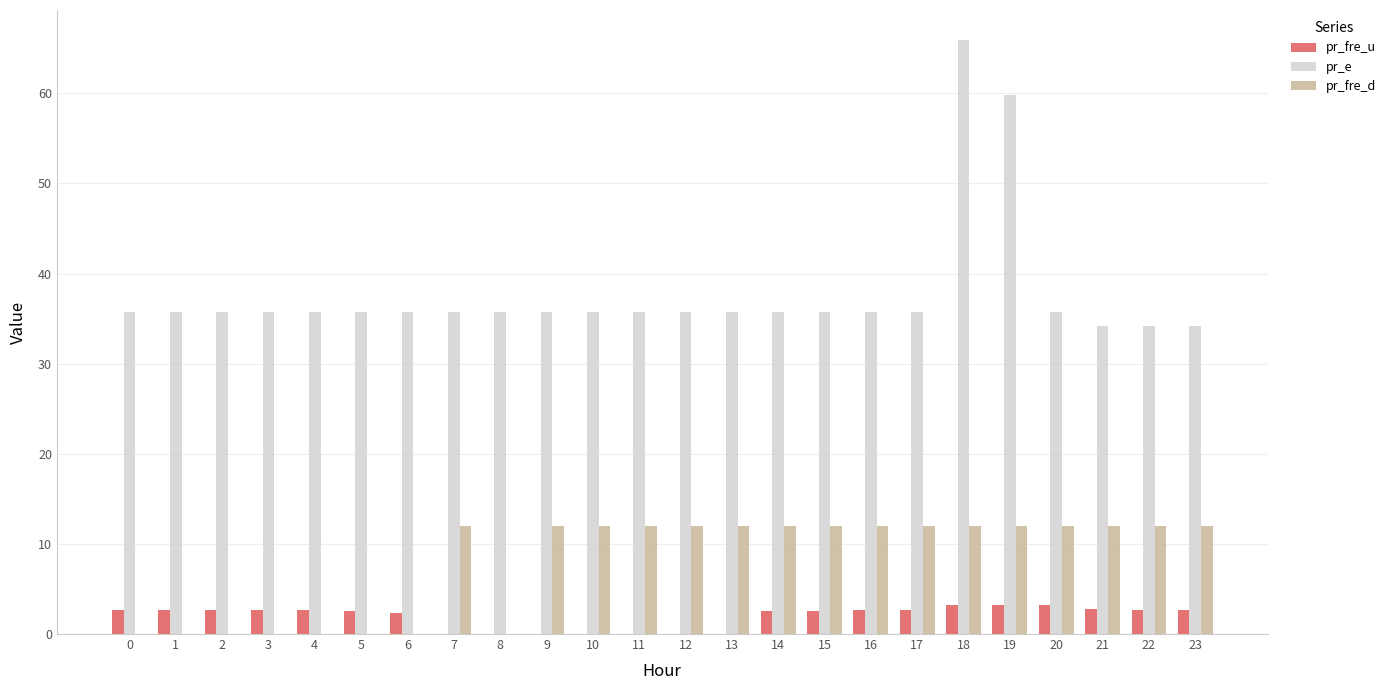

Which series changed the most between 10 and 19?

pr_e